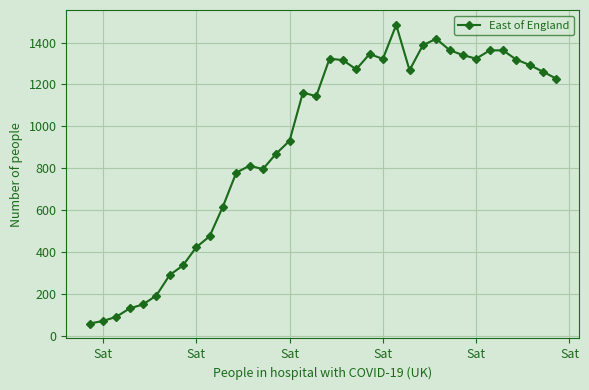

What is the value of the 32nd point from the left?

1363